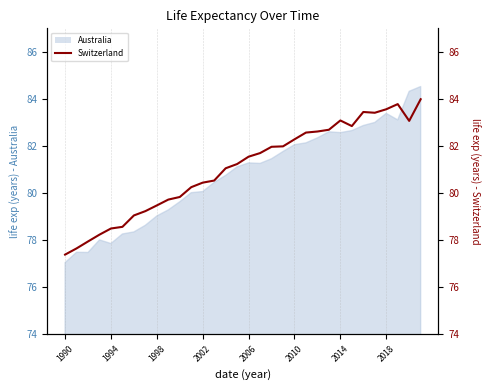

Reading left to right, what are all the values shown in this chart?

77.4	77.6	77.9	78.2	78.5	78.6	79.0	79.2	79.5	79.7	79.8	80.3	80.4	80.5	81.1	81.2	81.5	81.7	82.0	82.0	82.3	82.6	82.6	82.7	83.1	82.8	83.4	83.4	83.6	83.8	83.1	84.0